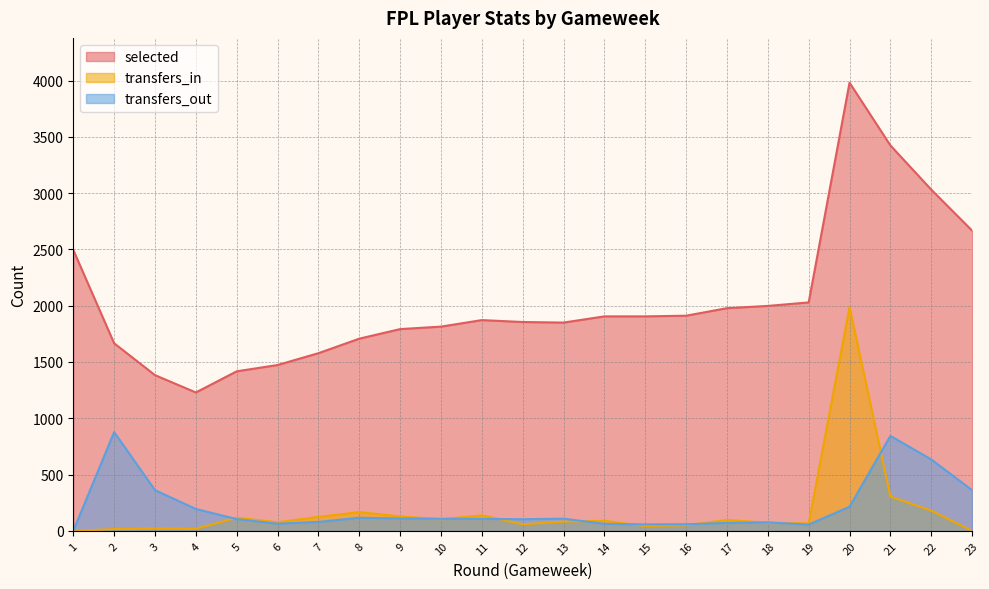

At 10, list the series in order from smallest to largest.

transfers_in, transfers_out, selected